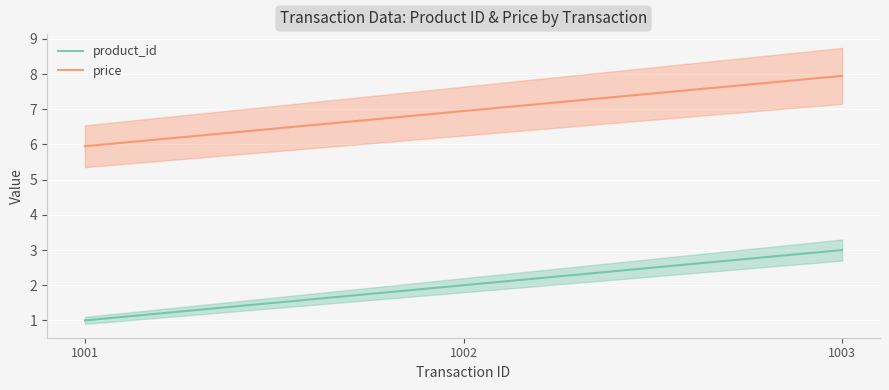

How many lines are shown in the chart?

2